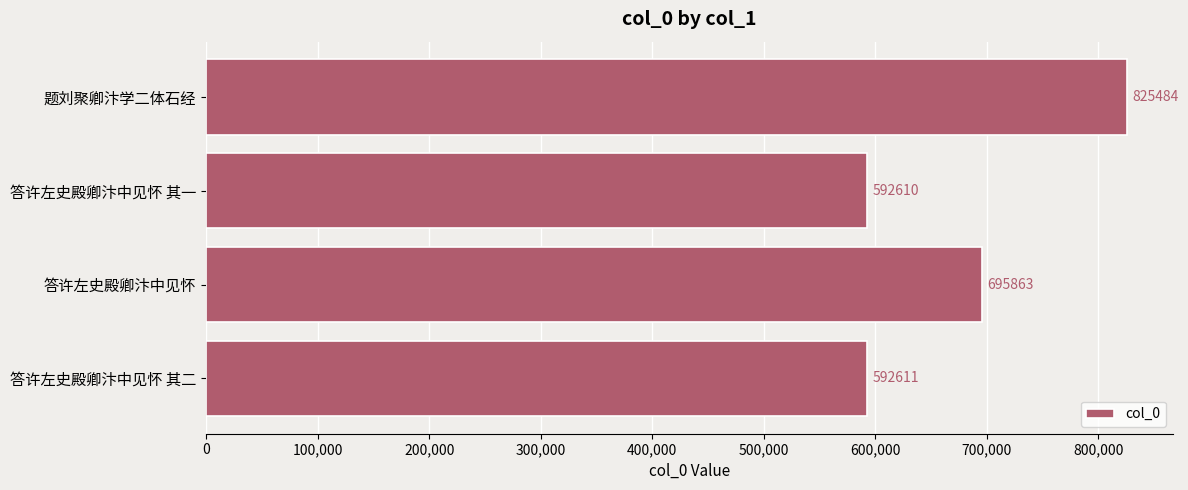

List the labels in order of value, smallest first.

答许左史殿卿汴中见怀 其一, 答许左史殿卿汴中见怀 其二, 答许左史殿卿汴中见怀, 题刘聚卿汴学二体石经